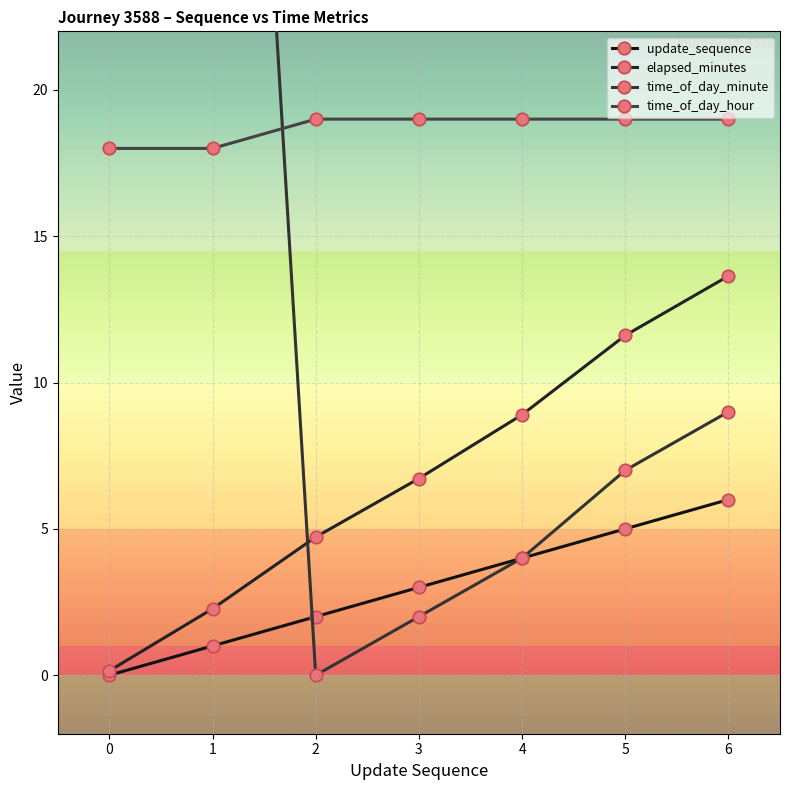

Between 2 and 3, which series saw the biggest shift?

elapsed_minutes